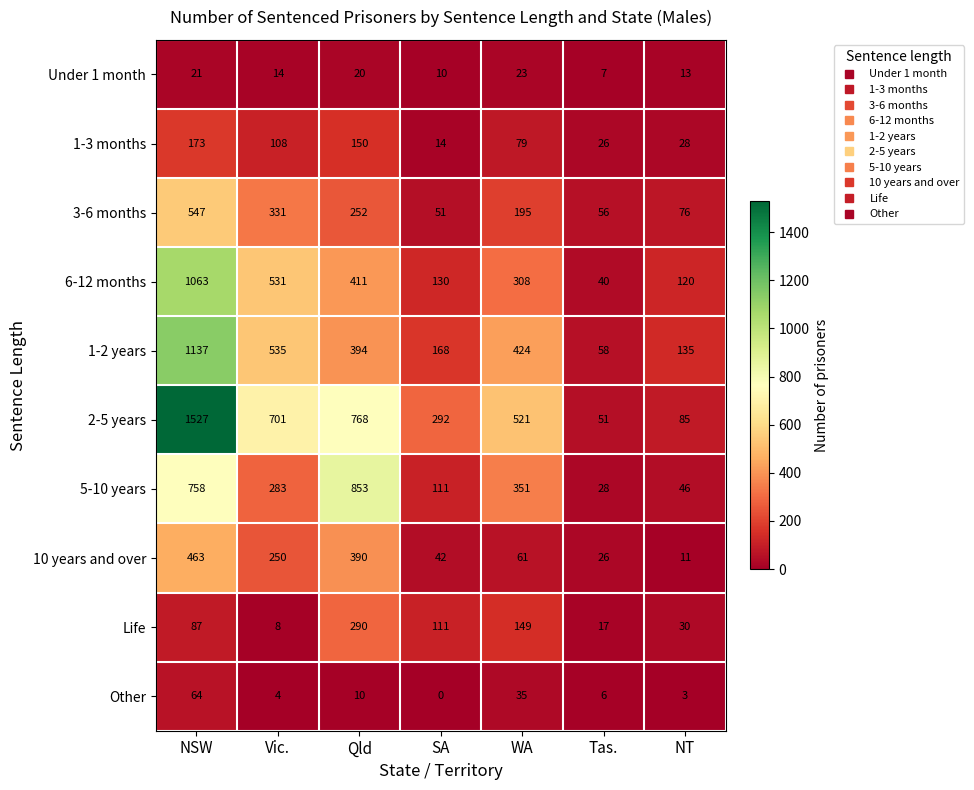

Rank the series by their maximum value, from lowest to highest.

Under 1 month, Other, 1-3 months, Life, 10 years and over, 3-6 months, 5-10 years, 6-12 months, 1-2 years, 2-5 years